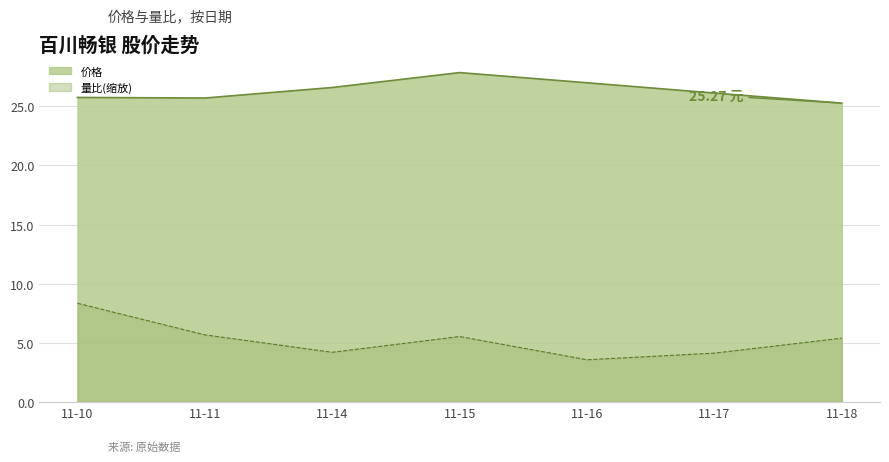

True or false: 价格 and 量比(缩放) intersect in this chart.

False